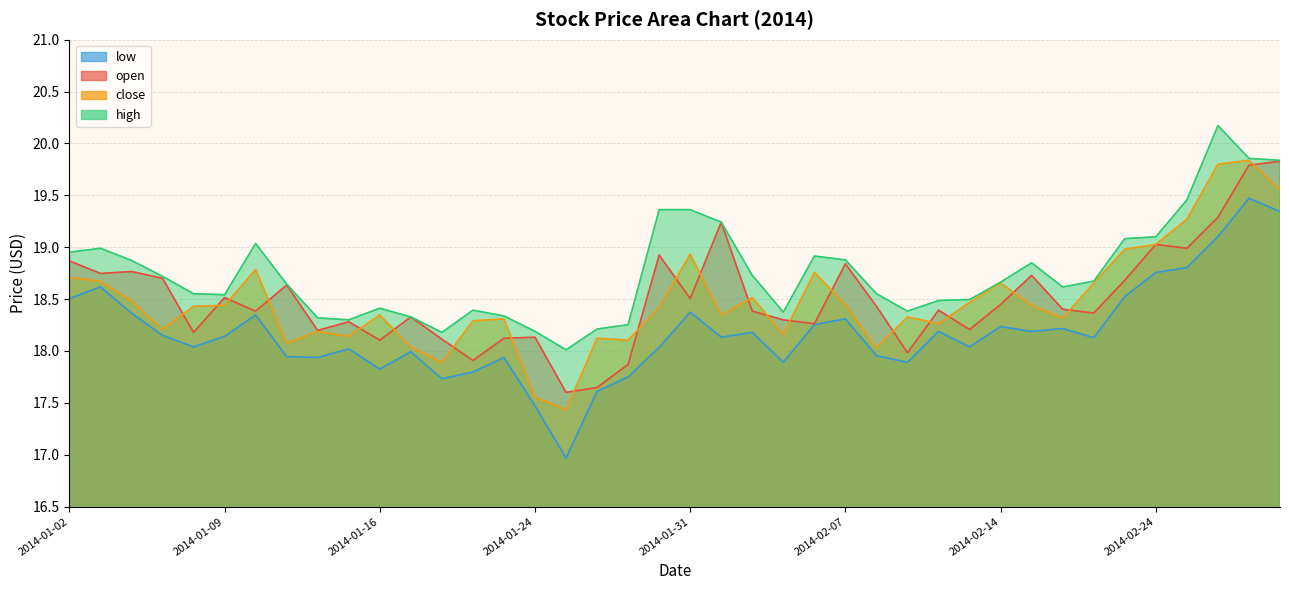

What is the total value across all series at 2014-02-25?

76.5